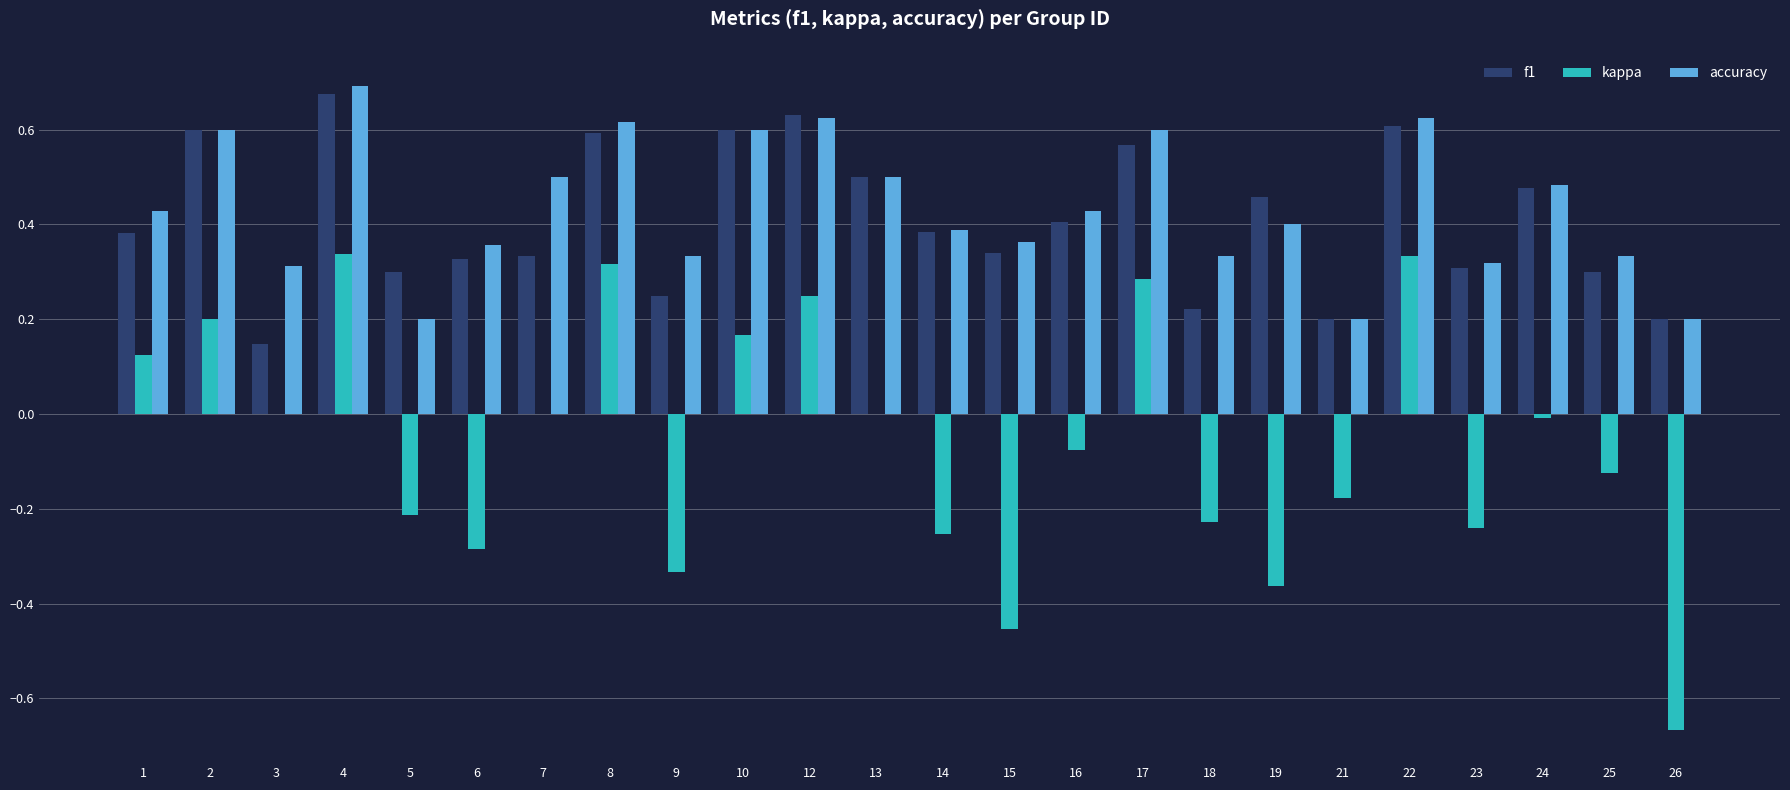

What is the sum of all accuracy values?

10.4